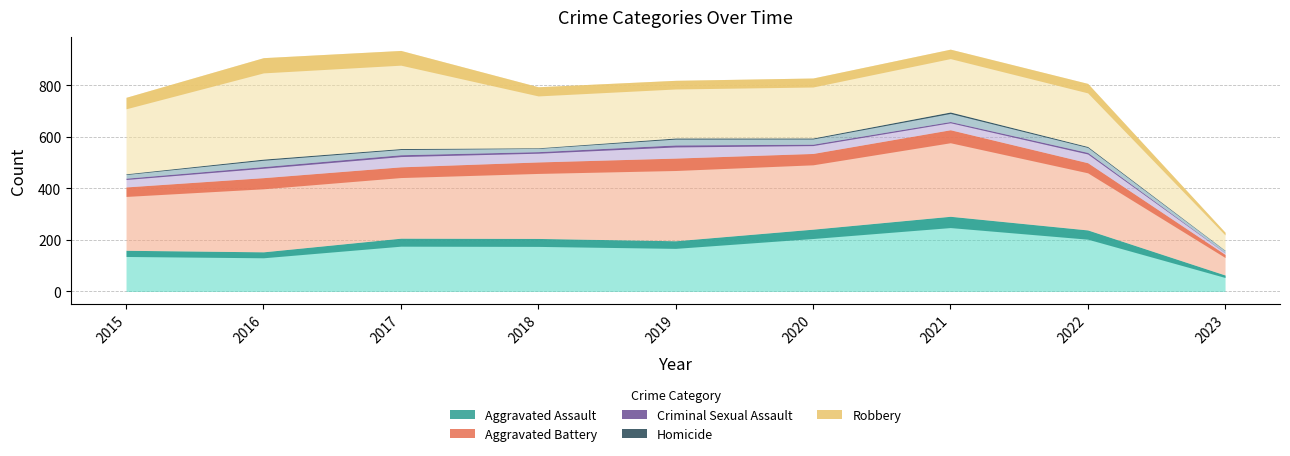

At how many categories does at least one series exceed 267?

7